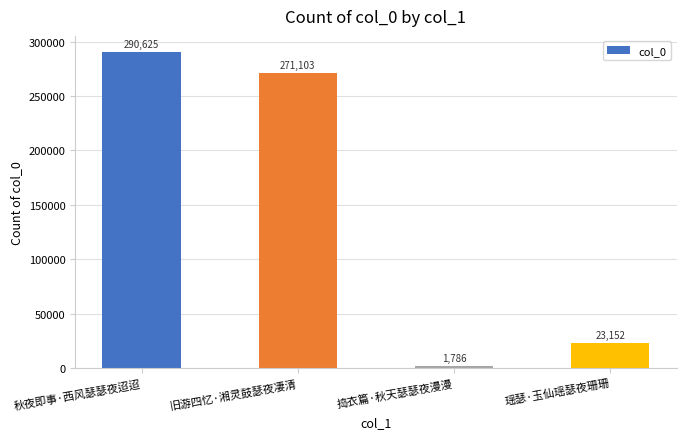

How many data points does each series have?

4